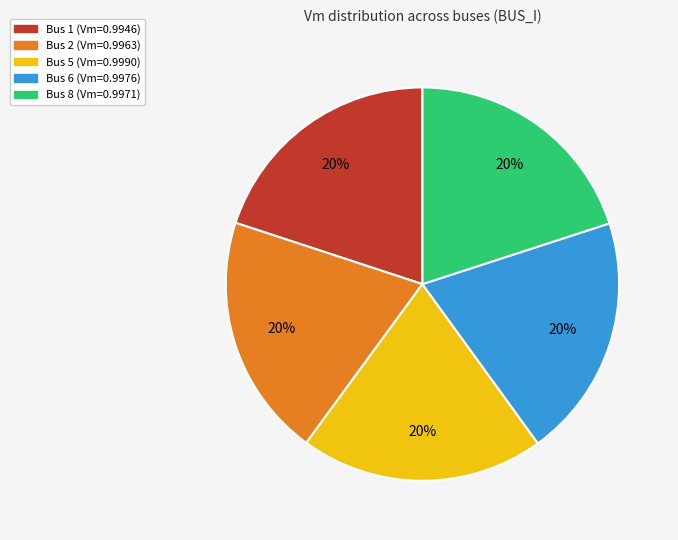

Is there a majority slice in this chart?

No